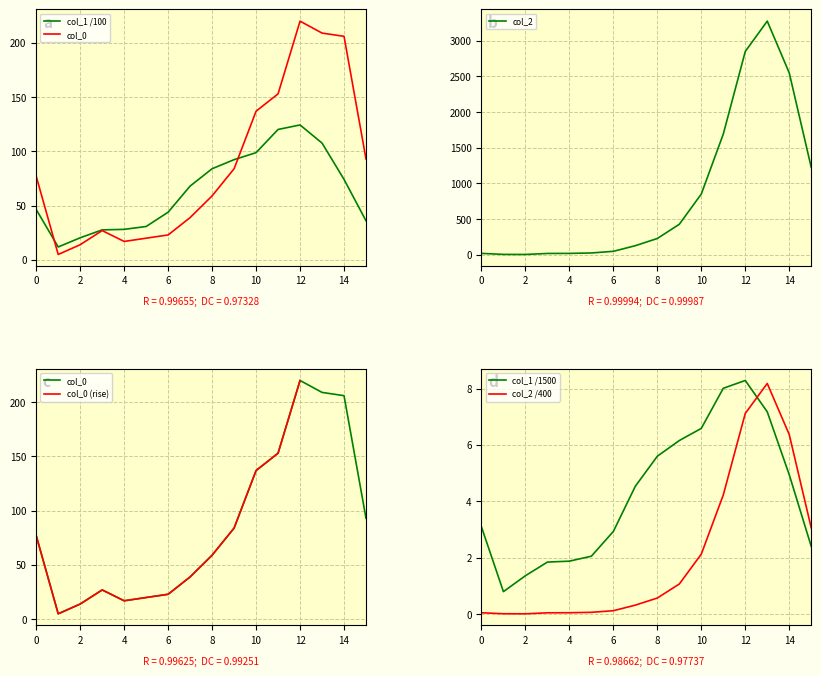

What is the average value of the col_2 series?

834